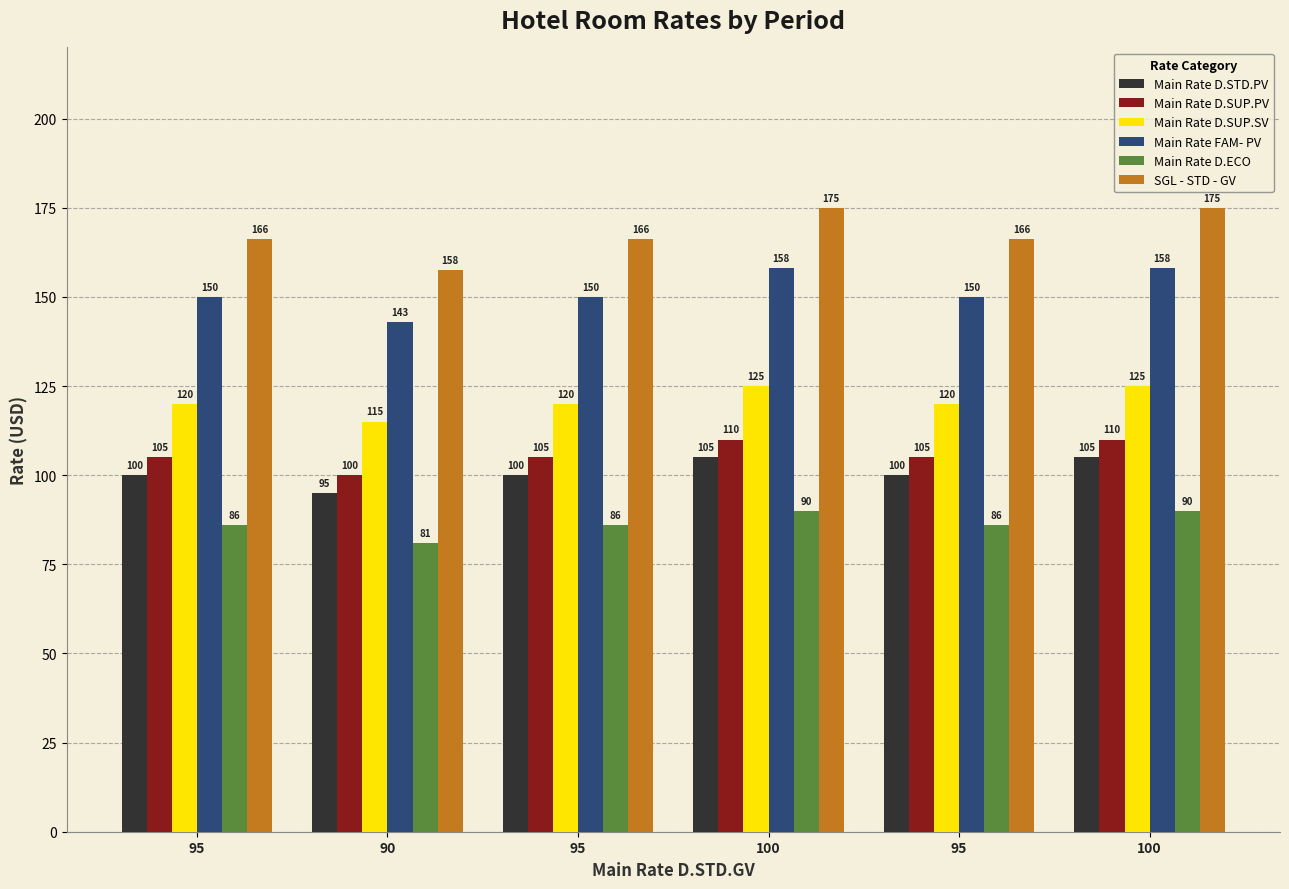

Reading left to right, transcribe all the data shown in this chart.

Main Rate D.STD.PV: 100.0	95.0	100.0	105.0	100.0	105.0
Main Rate D.SUP.PV: 105.0	100.0	105.0	110.0	105.0	110.0
Main Rate D.SUP.SV: 120.0	115.0	120.0	125.0	120.0	125.0
Main Rate FAM- PV: 150.0	143.0	150.0	158.0	150.0	158.0
Main Rate D.ECO: 86.0	81.0	86.0	90.0	86.0	90.0
SGL - STD - GV: 166.2	157.5	166.2	175.0	166.2	175.0